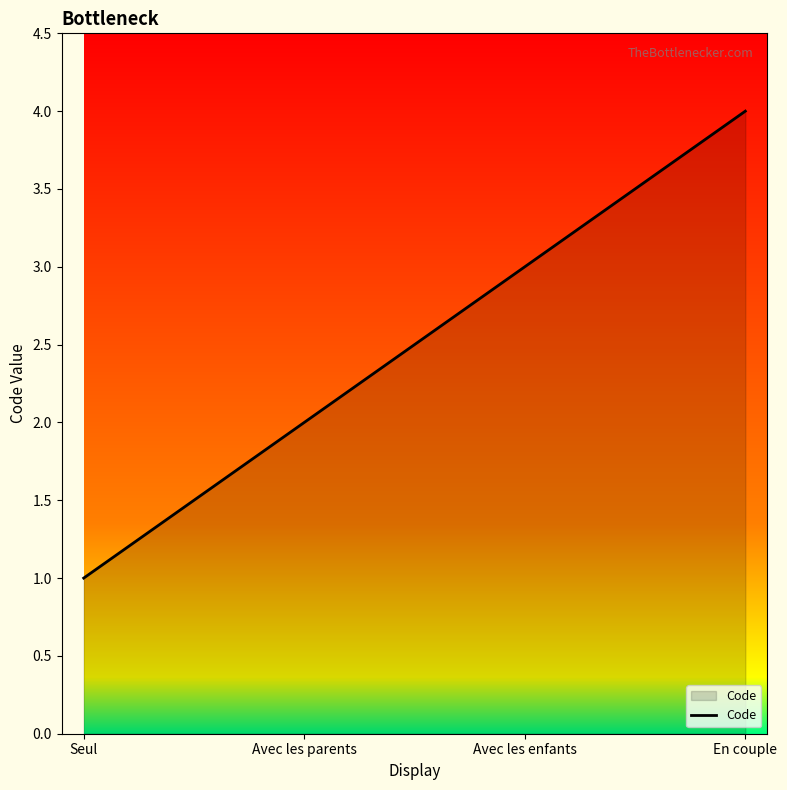

What is the minimum value shown in the chart?

1